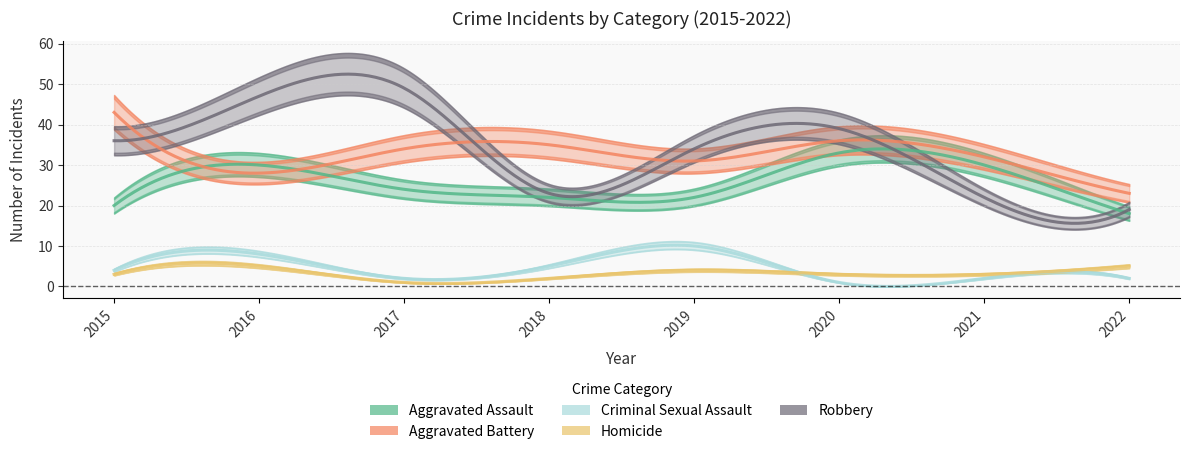

Rank the series at 2015 from lowest to highest value.

Homicide, Criminal Sexual Assault, Aggravated Assault, Robbery, Aggravated Battery